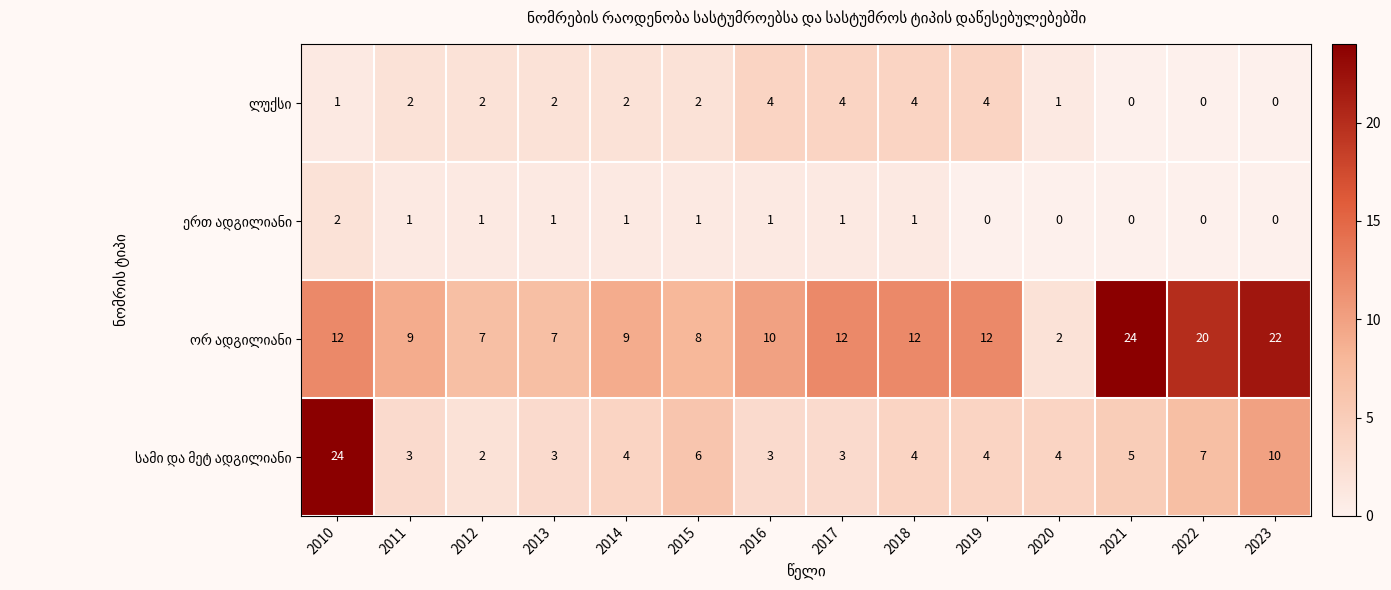

What is the maximum value shown in the chart?

24